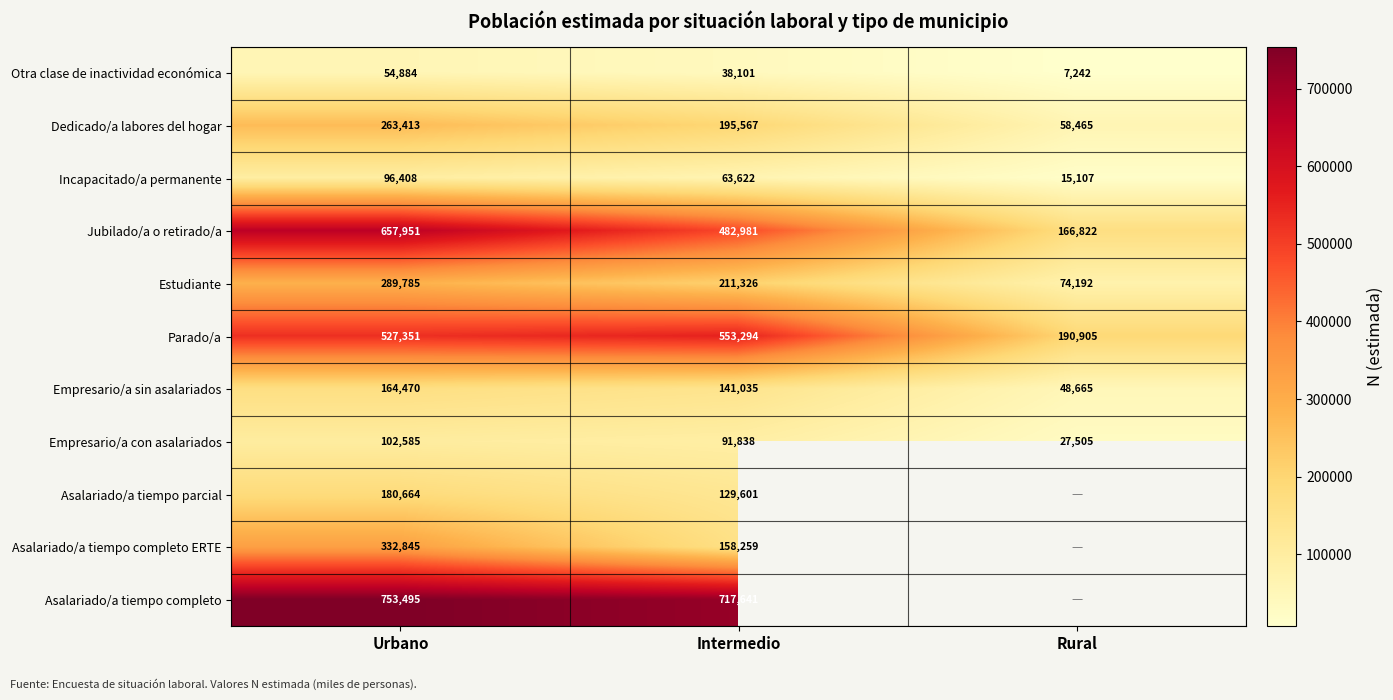

What is the sum of the Dedicado/a labores del hogar values at Intermedio and Rural?

254032